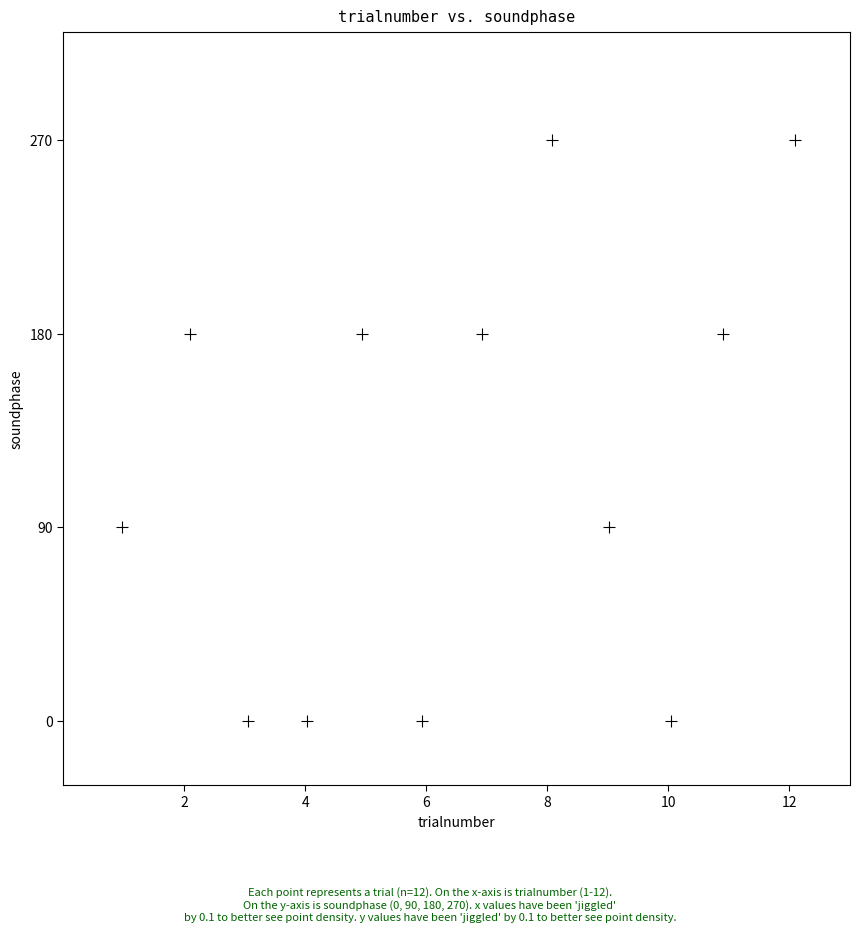

What is the range of X values (max minus min)?

11.1